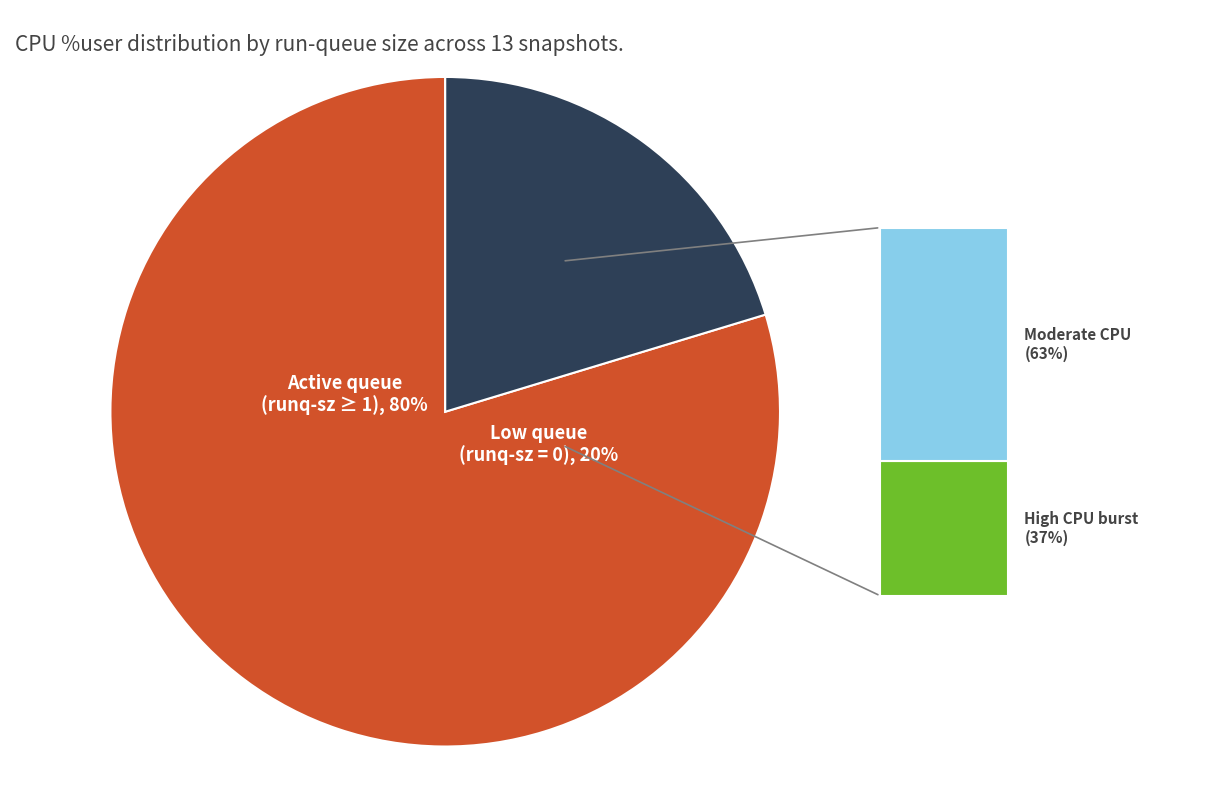

Does 0 account for over 50% of the chart?

No